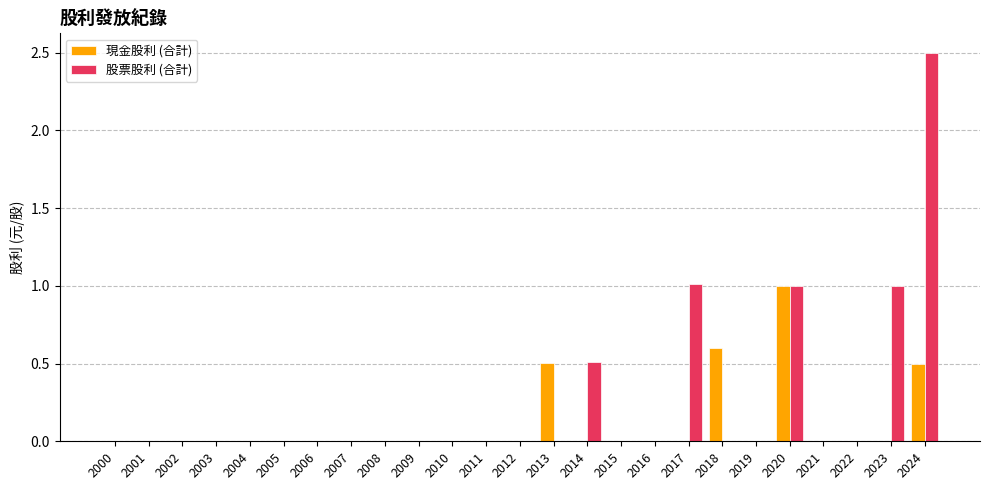

What is the highest value of the 現金股利 (合計) series?

1.0